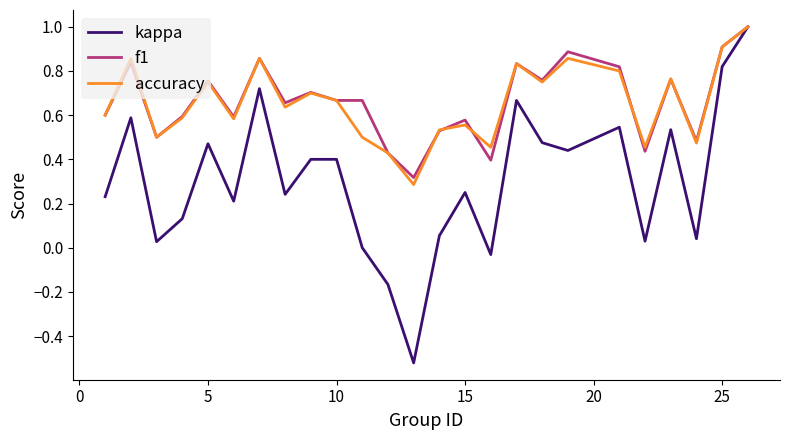

Which series has the largest range (max minus min)?

kappa